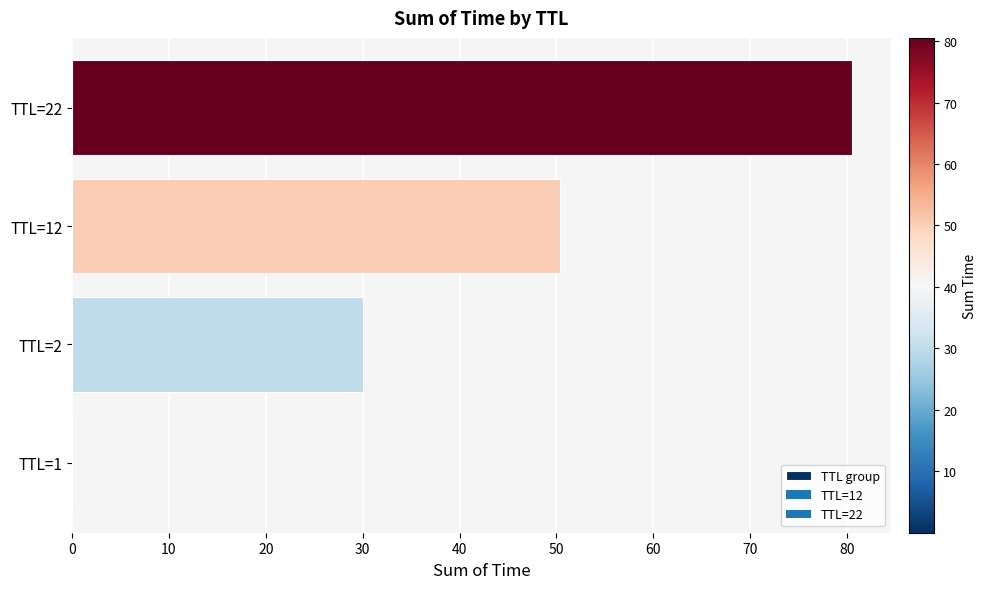

At which label is the value closest to 40?

TTL=2